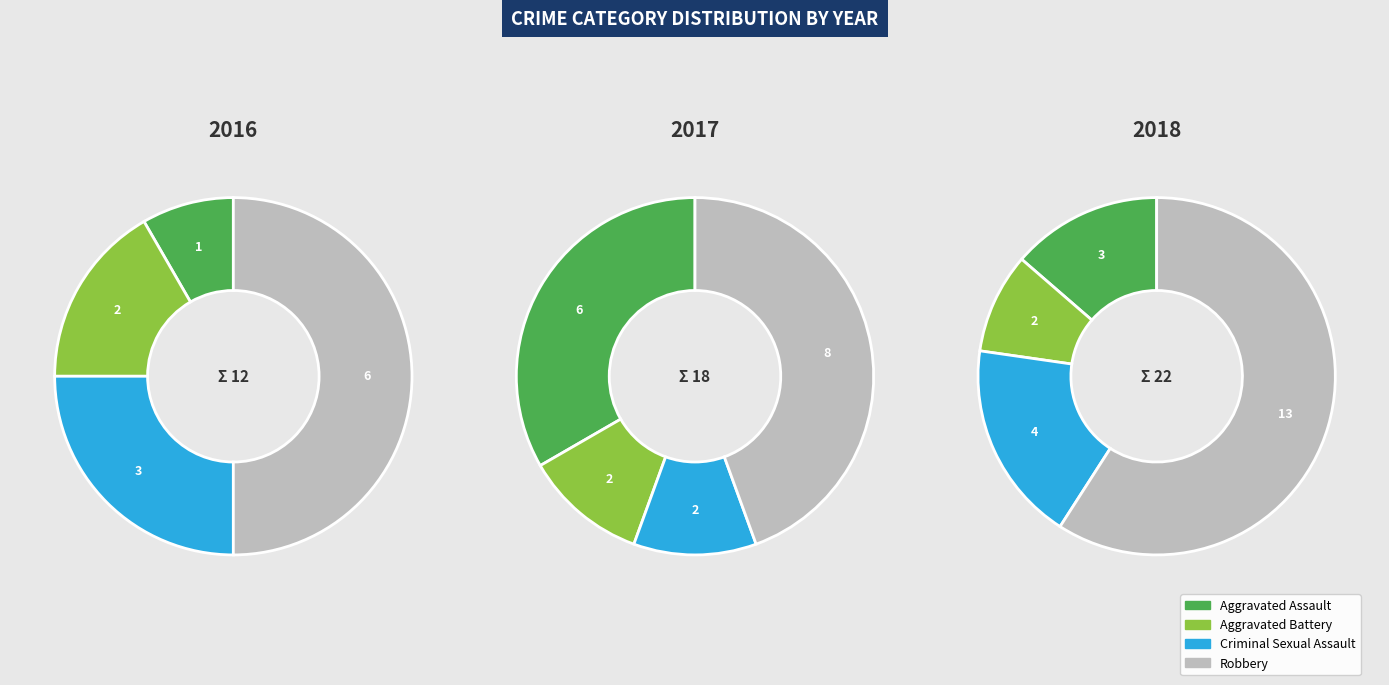

Which has a higher value, Aggravated Assault or Aggravated Battery?

Aggravated Battery